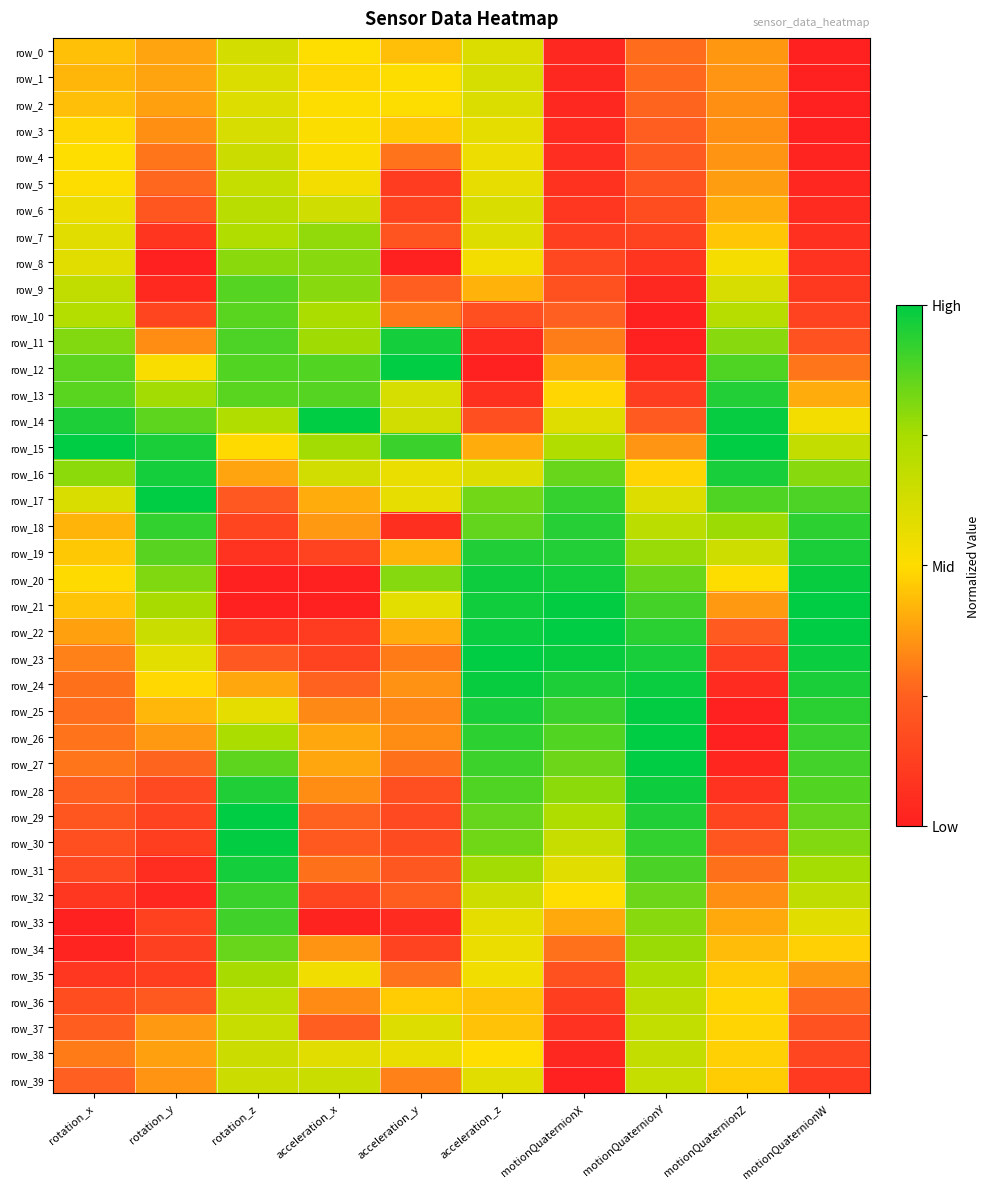

At which category is the sum across all series the highest?

rotation_z